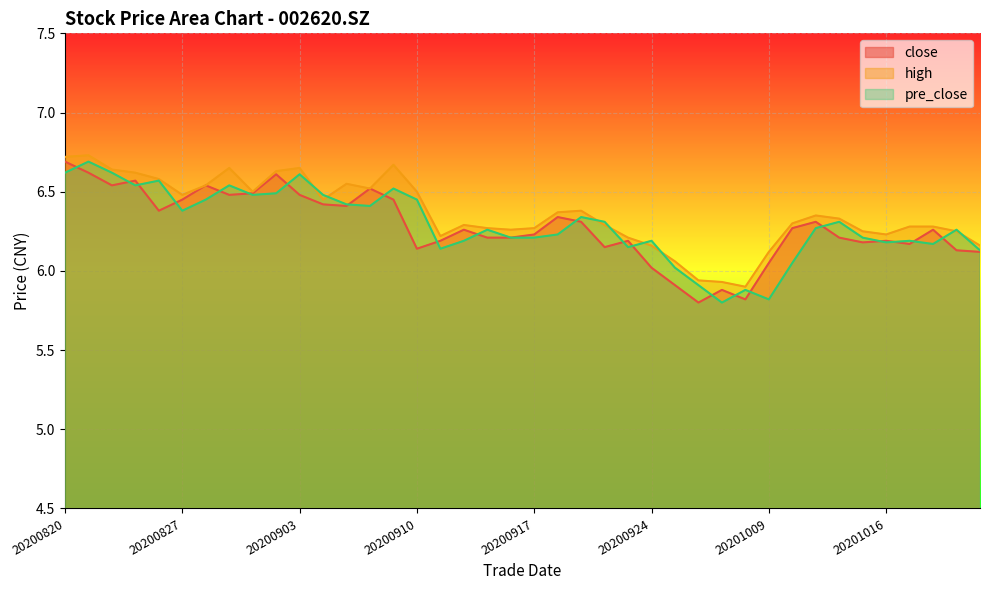

Does the chart display data point markers on the line(s)?

No